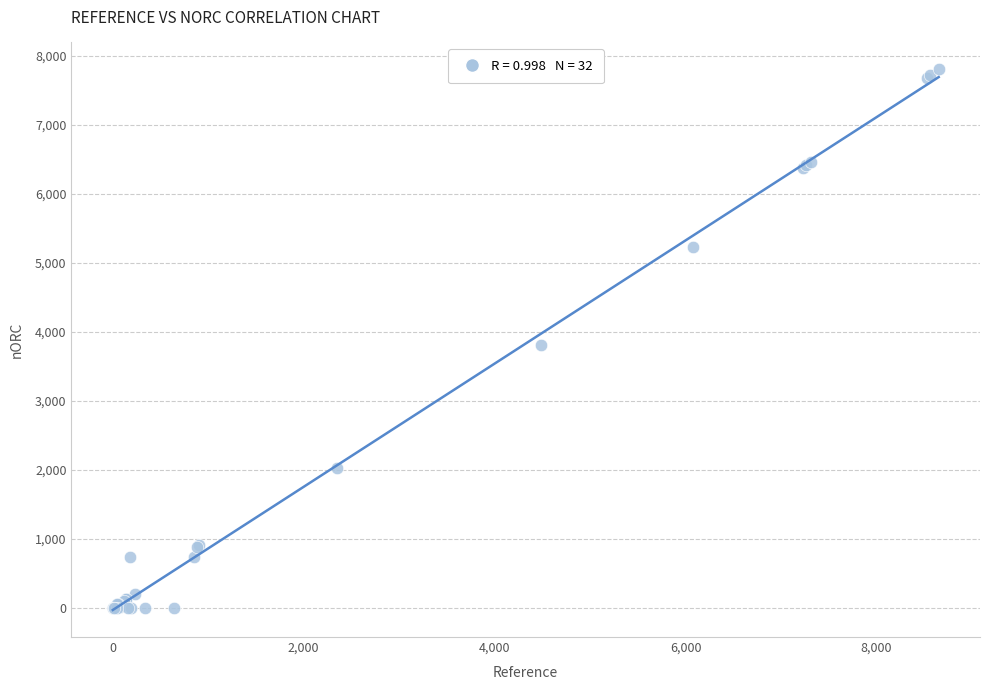

What Y value in the scatter plot is closest to 3900?

3809.8